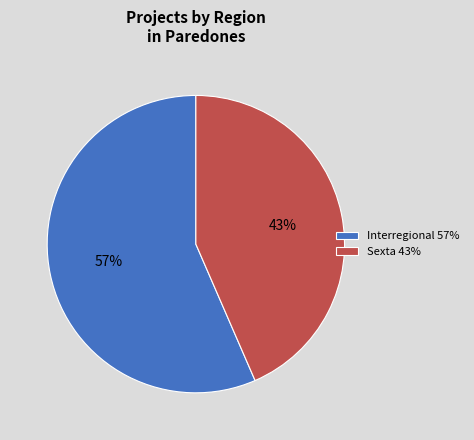

To the nearest percent, what is the combined percentage of Interregional 57% and Sexta 43%?

100%